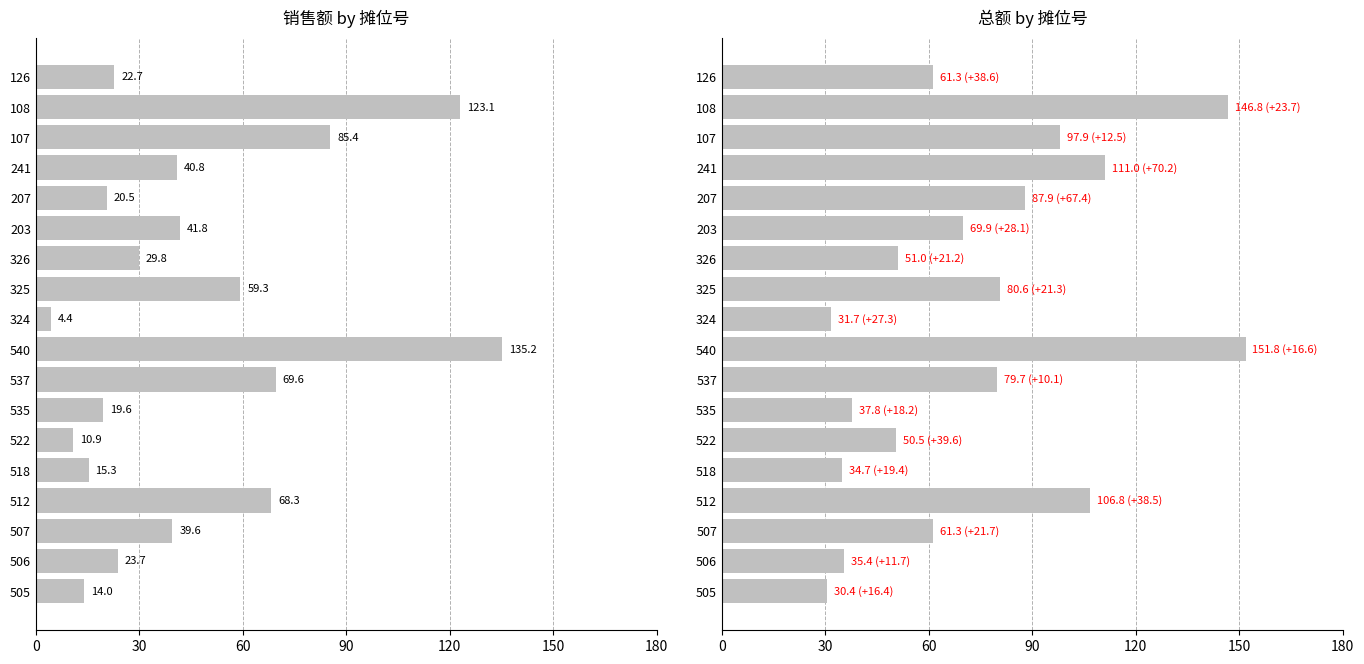

What is the difference between the second highest and second lowest values in the 总额 series?

115.1